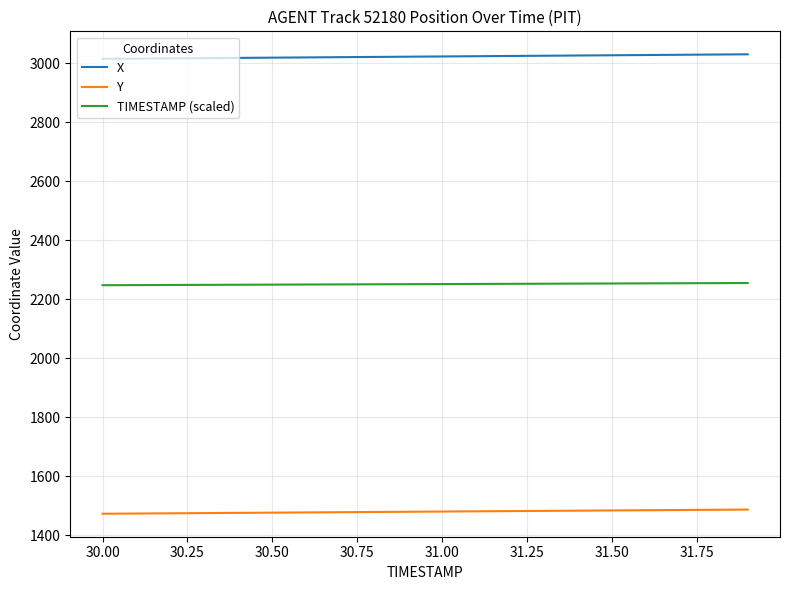

What is the greatest value displayed?

3031.0